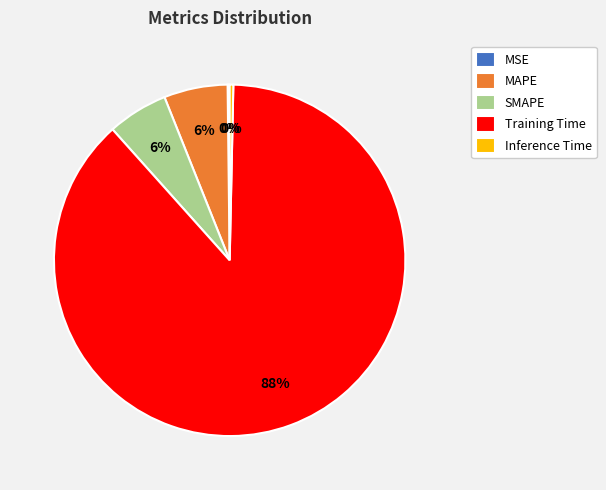

Which category has the biggest portion of the pie?

Training Time